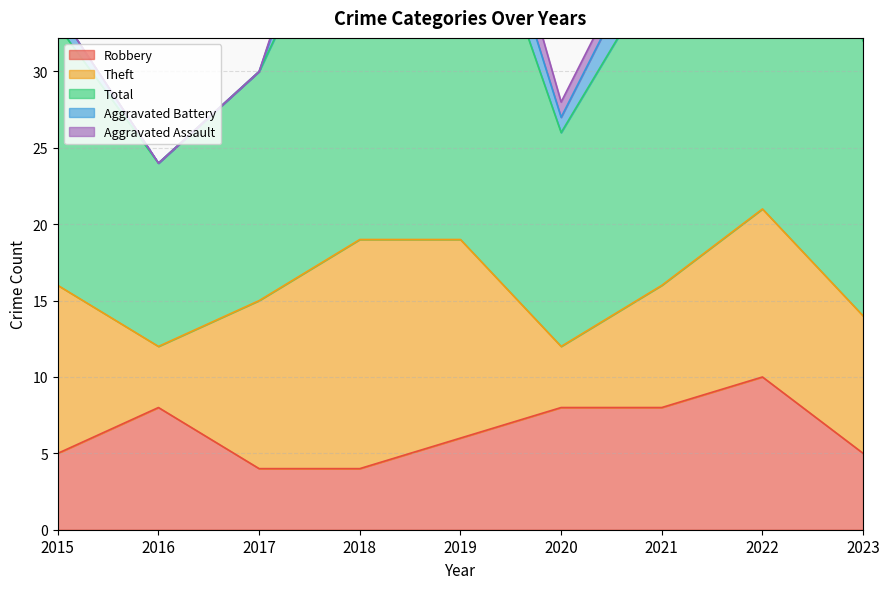

Which category has the highest value in the Robbery series?

2022